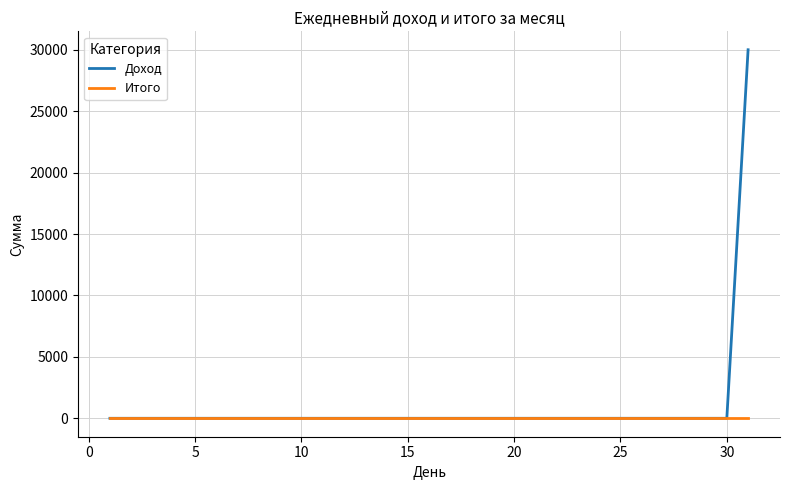

Rank the series by their maximum value, from highest to lowest.

Доход, Итого